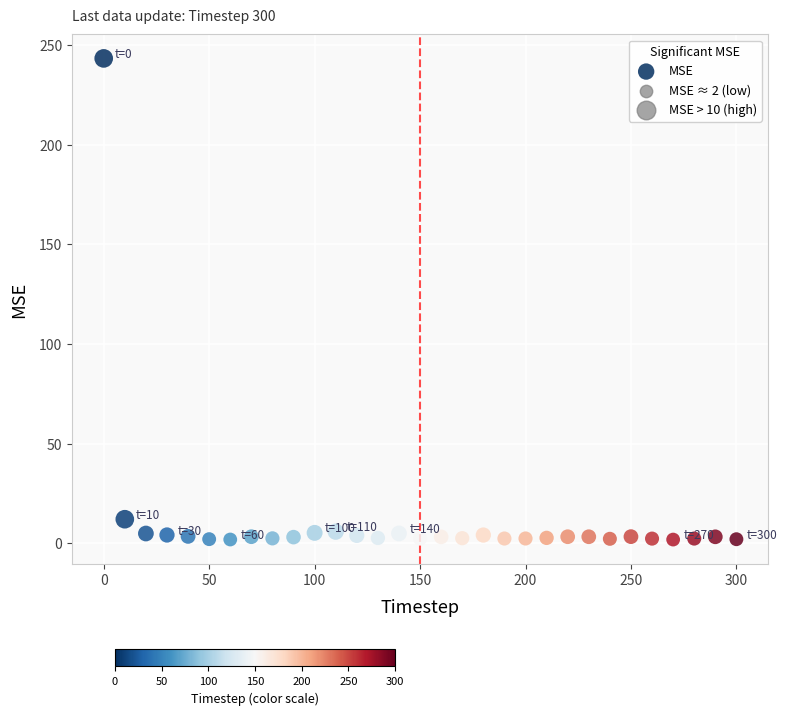

What is the range of Y values (max minus min)?

241.4